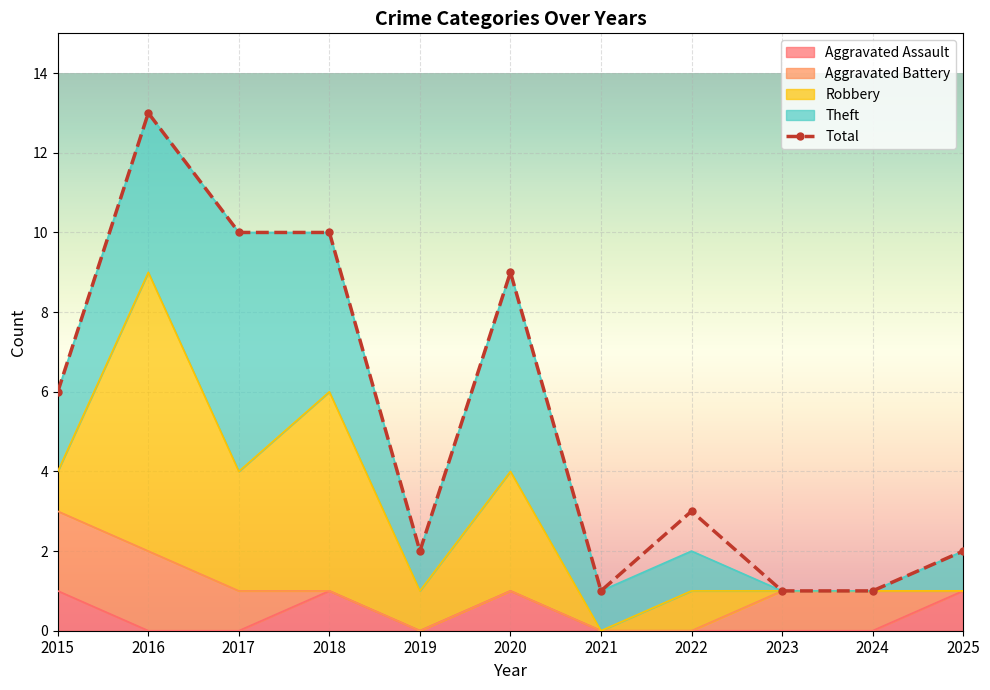

What is the difference between the maximum and minimum values in the Theft series?

6